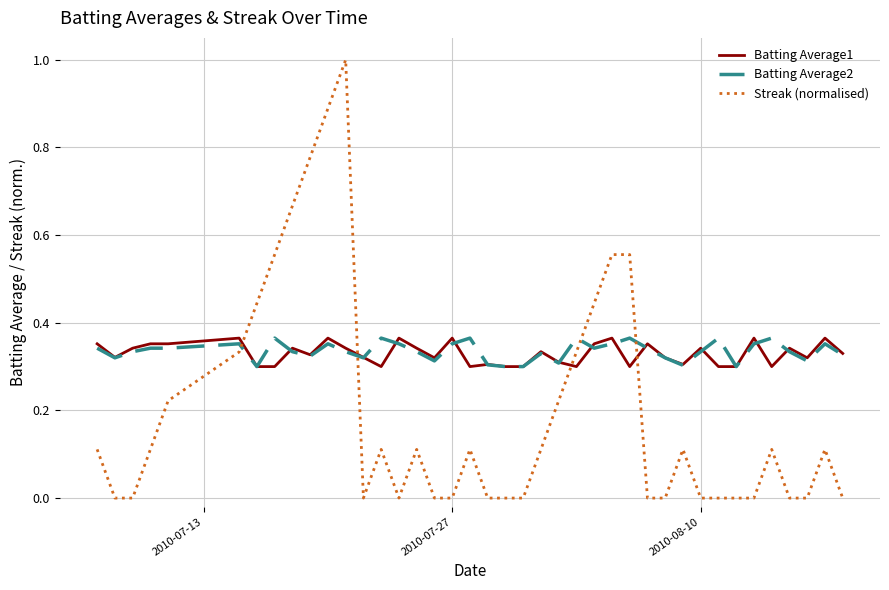

True or false: Batting Average1 and Streak (normalised) intersect in this chart.

True